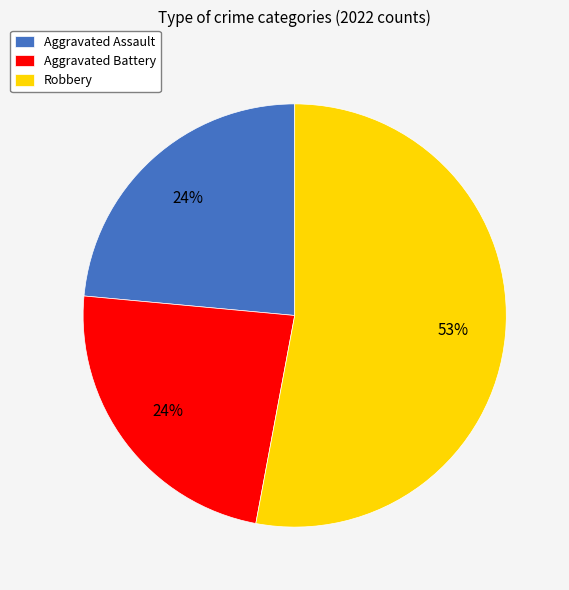

How many segments does this pie chart have?

3